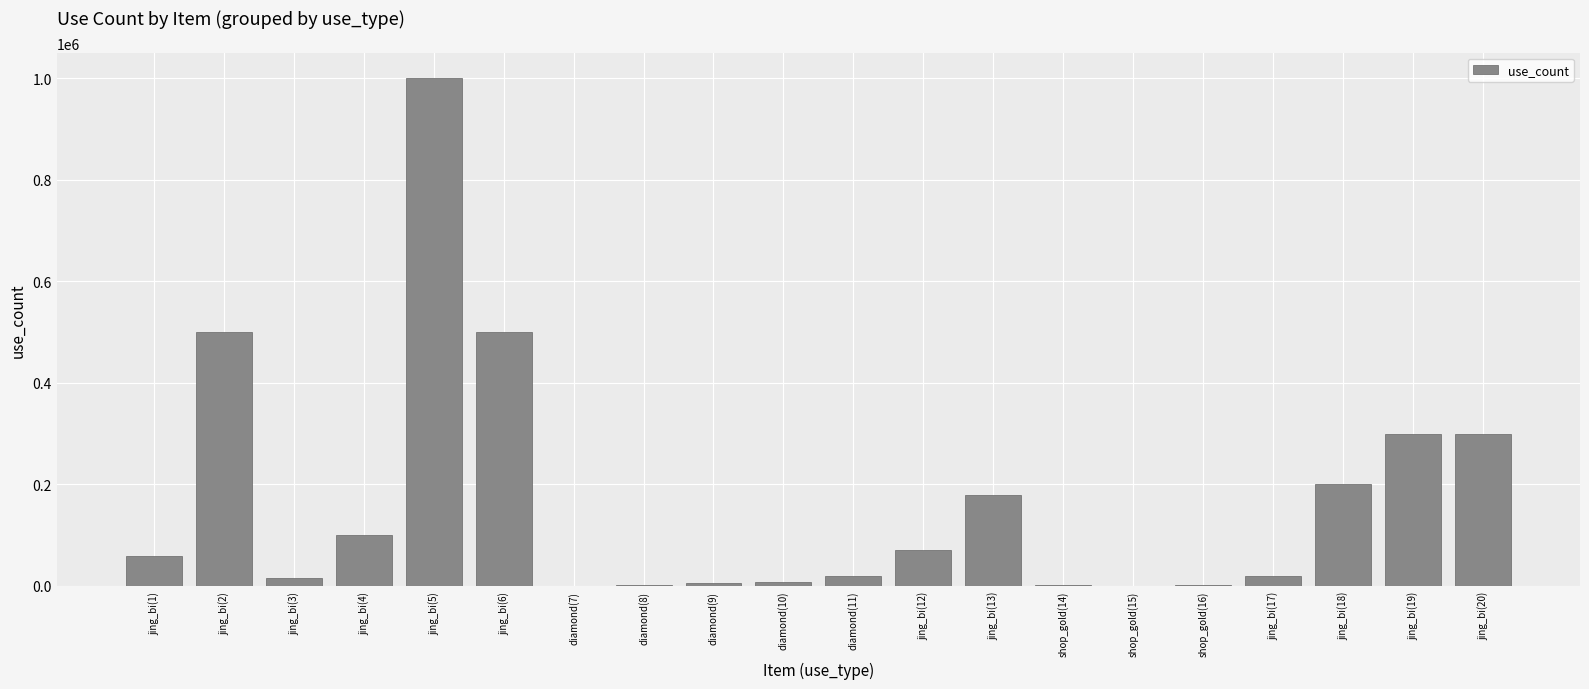

The value at jing_bi(6) is 675245. True or false?

False